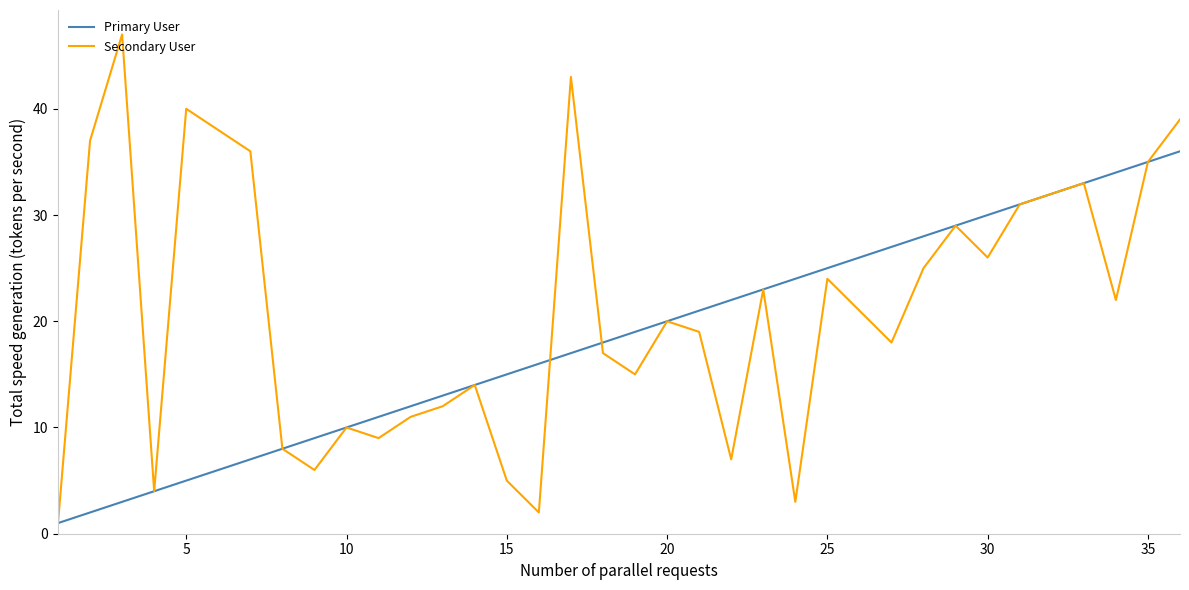

How many series are shown in this chart?

2